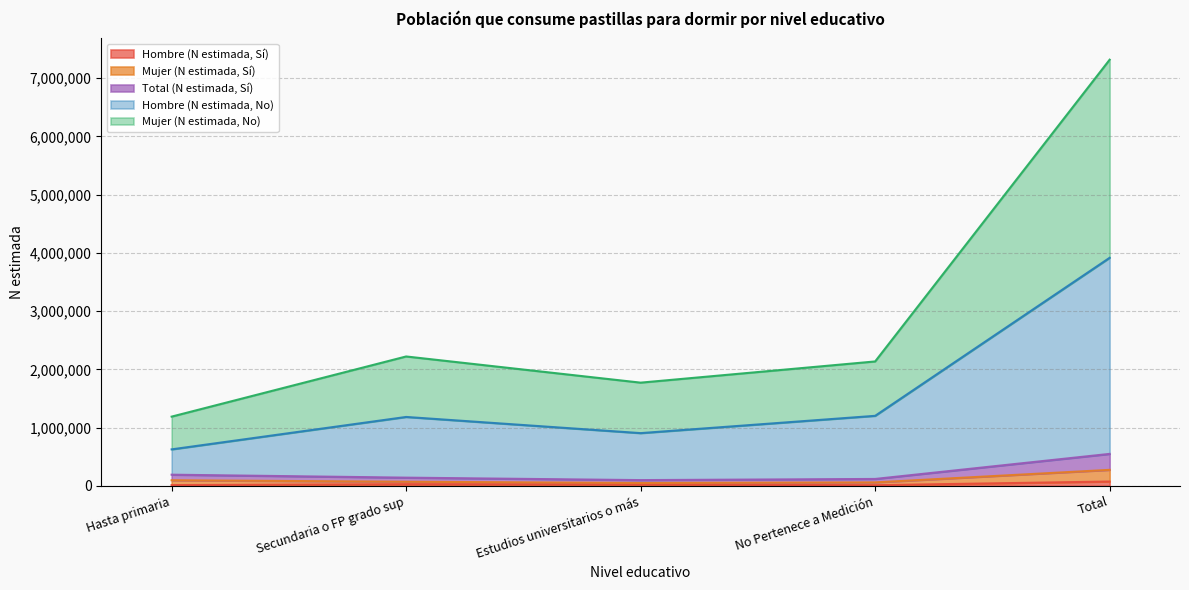

Is the value of Mujer (N estimada, No) at Estudios universitarios o más greater than the value of Total (N estimada, Sí) at Total?

Yes